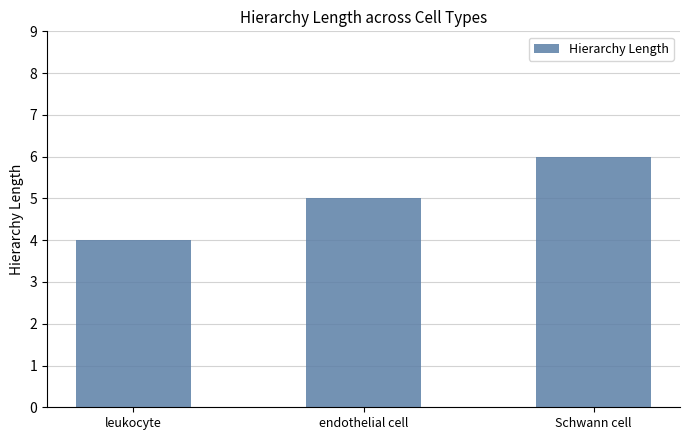

What is the difference between the maximum and minimum values?

2